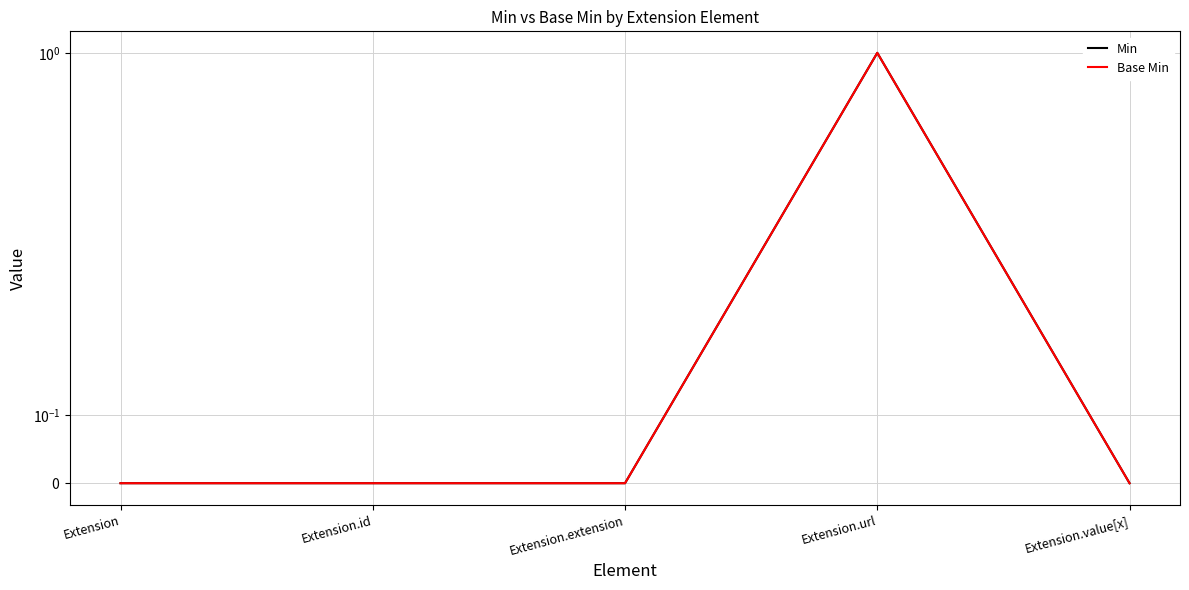

Which series has the largest total across all categories?

Min